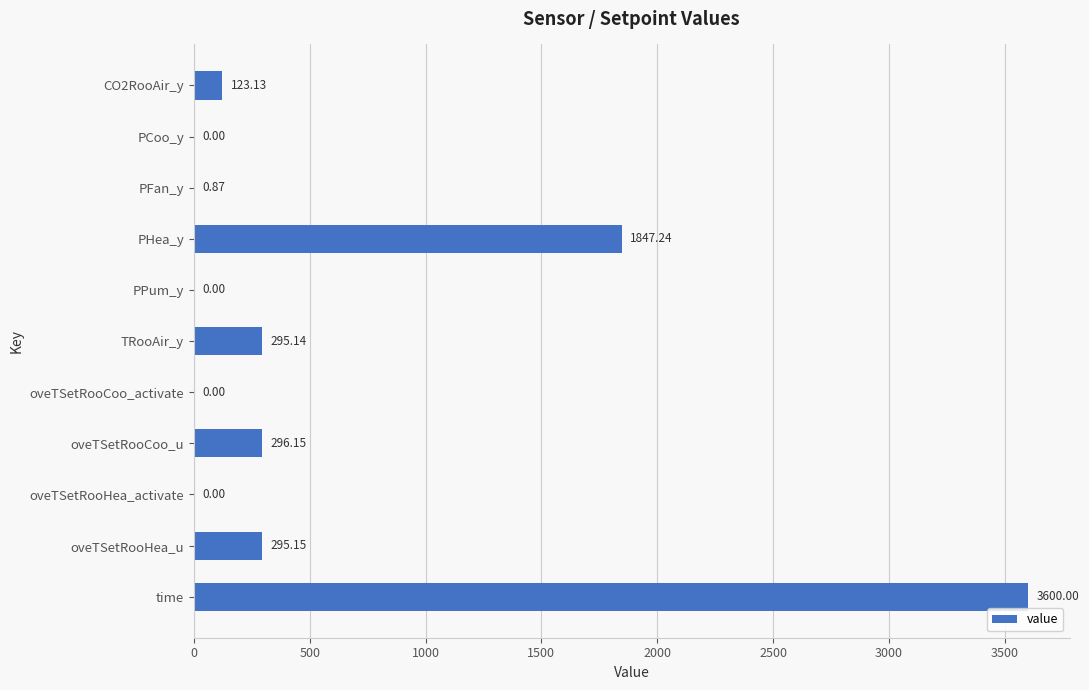

Are the bars horizontal?

Yes